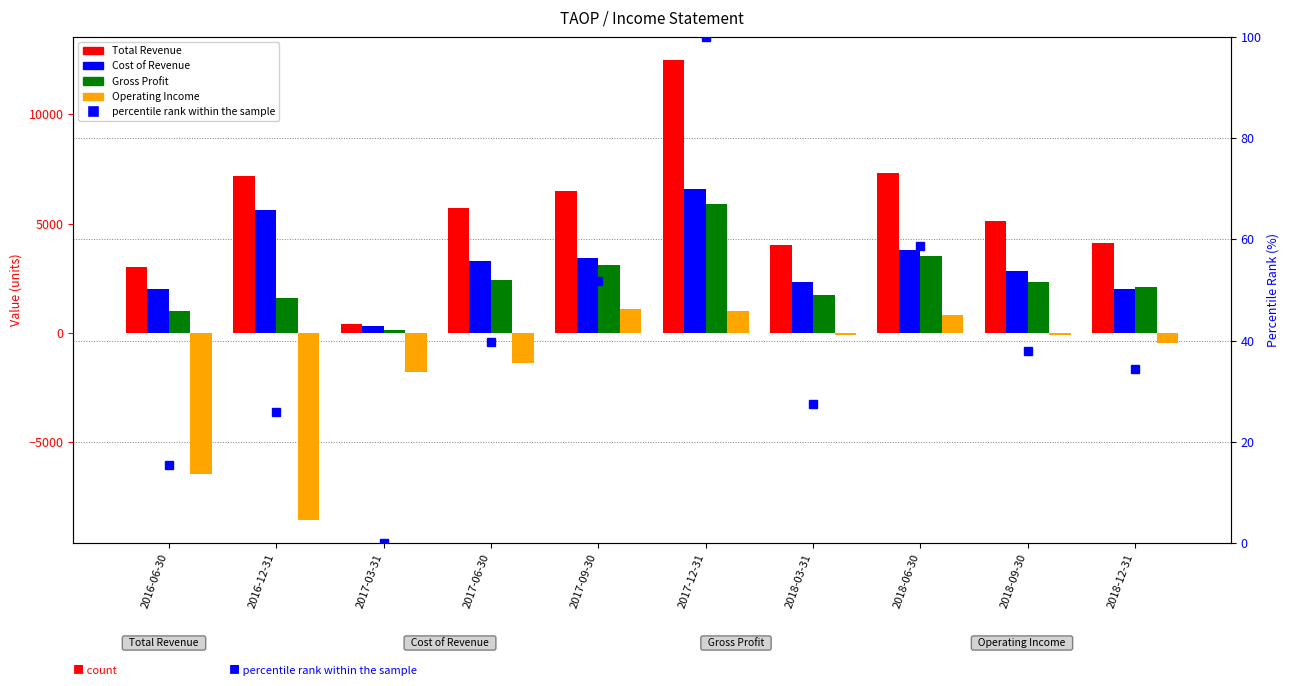

At which category is the sum across all series the highest?

2017-12-31